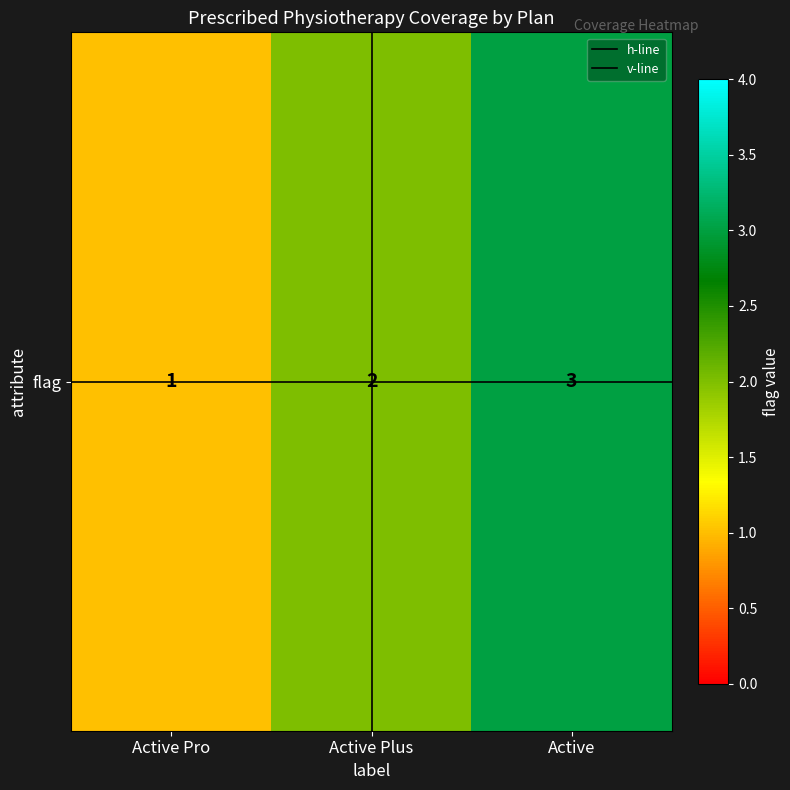

What is the minimum value shown in the chart?

1